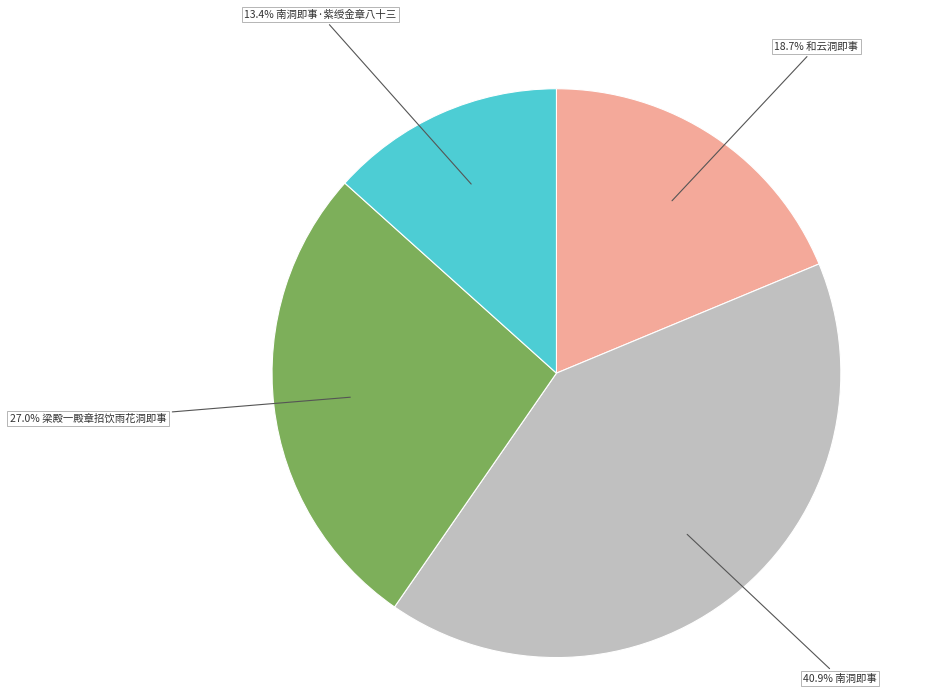

Does any single category account for the majority?

No